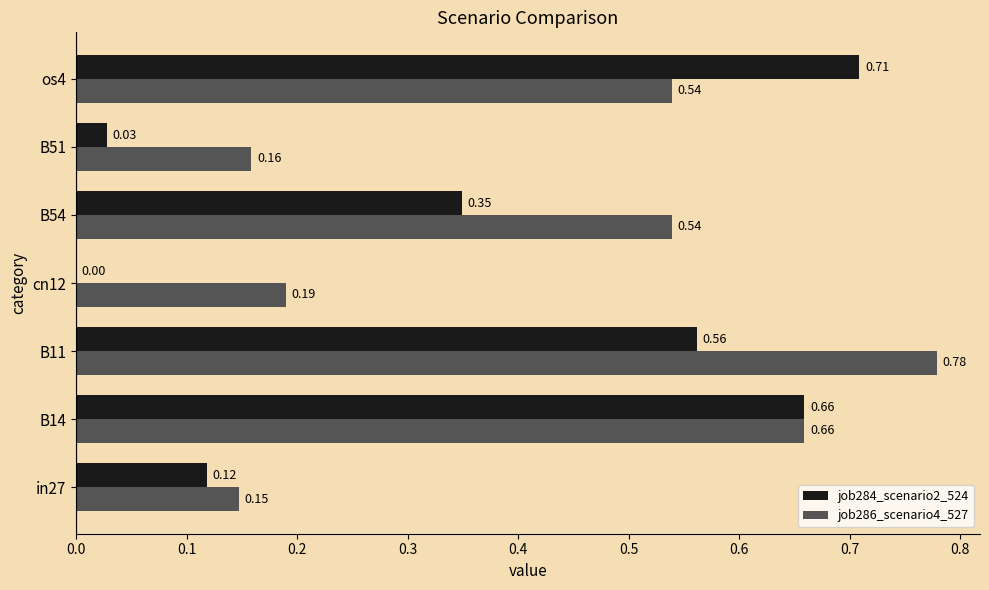

How many distinct data groups are displayed?

2